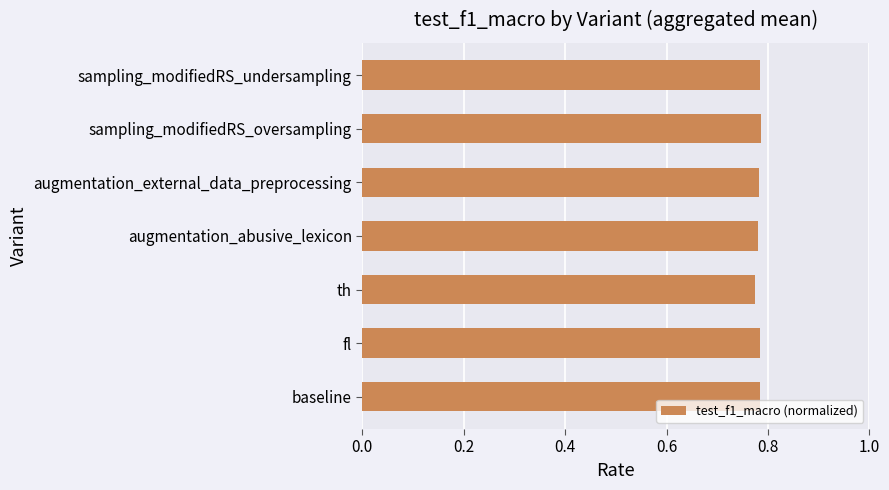

What is the sum of all values?

5.5